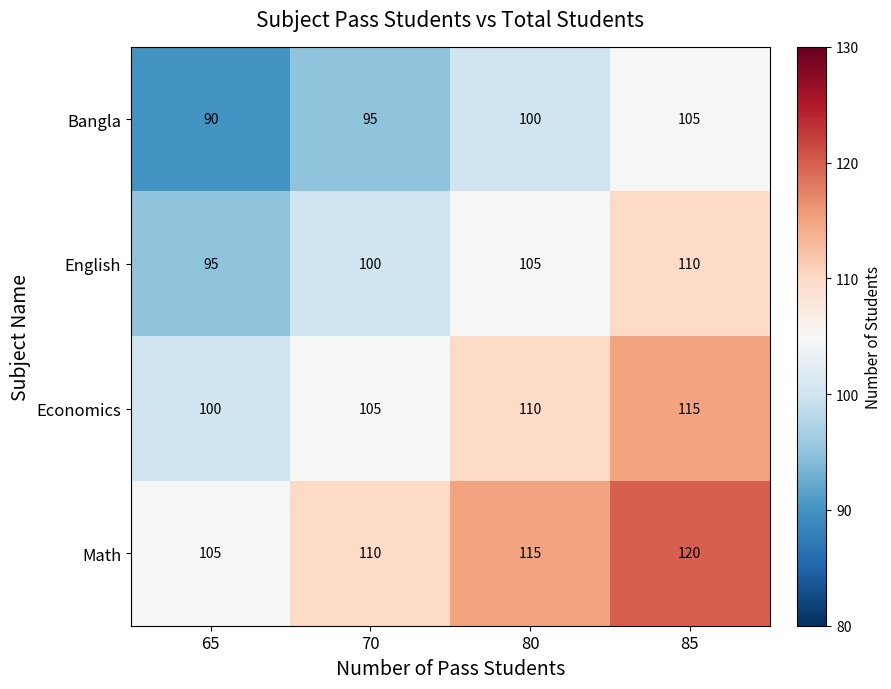

Count the Bangla values in the range 95 to 105.

3